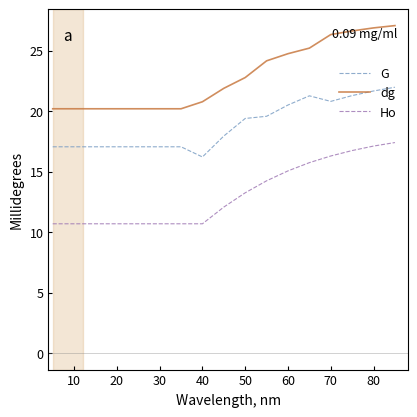

Which series has the largest range (max minus min)?

dg